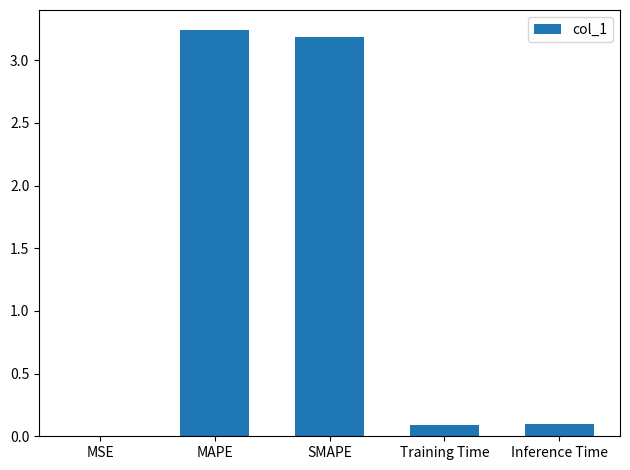

What is the sum of the values at Training Time and SMAPE?

3.3